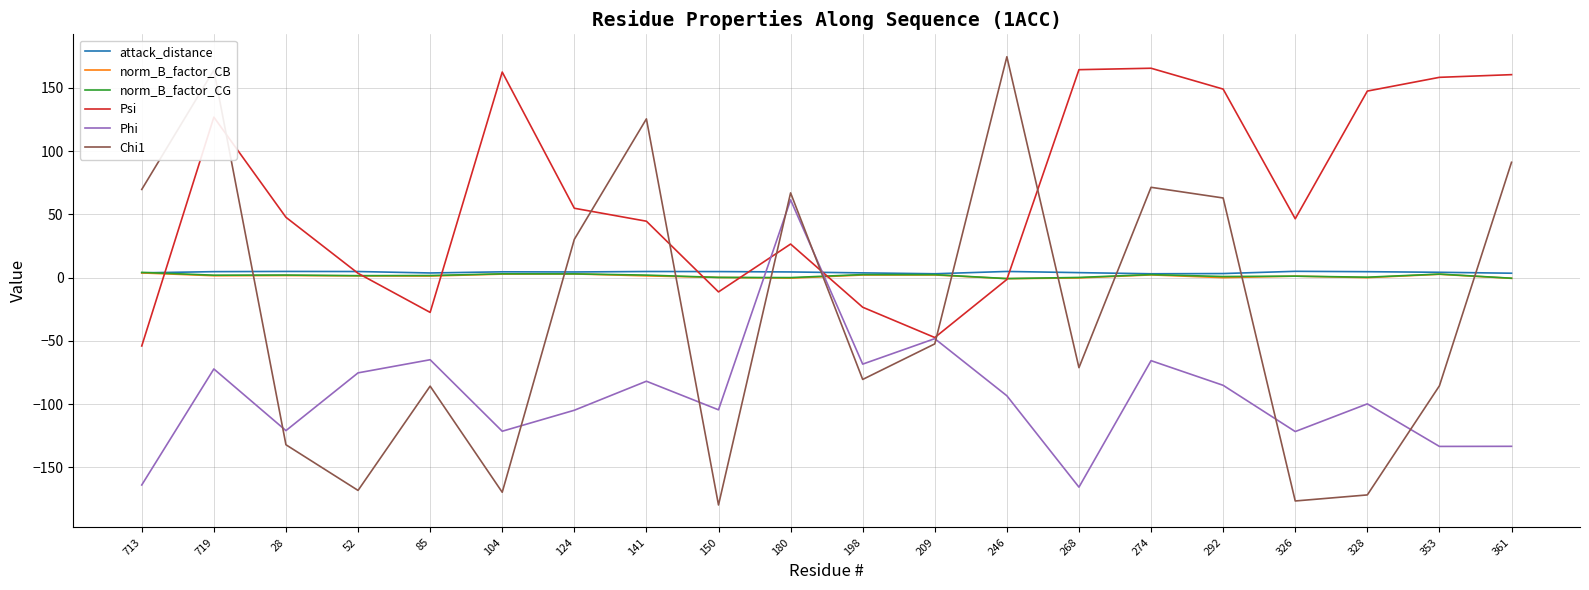

Where is the first local maximum for Chi1?

719